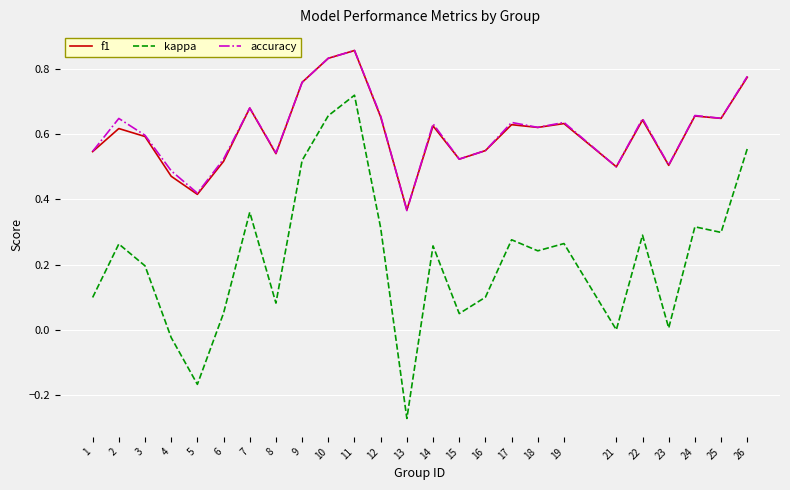

True or false: accuracy and kappa intersect in this chart.

False